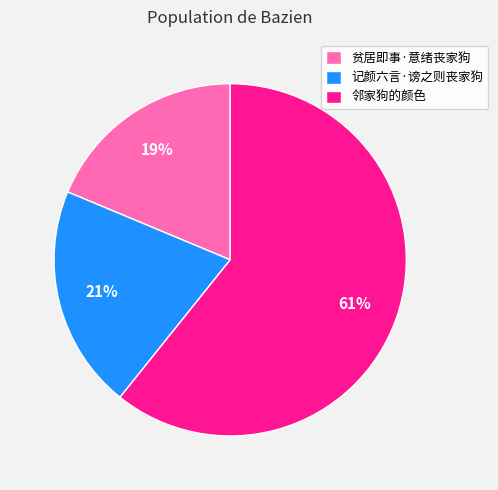

Which slice represents more than half of the pie?

邻家狗的颜色